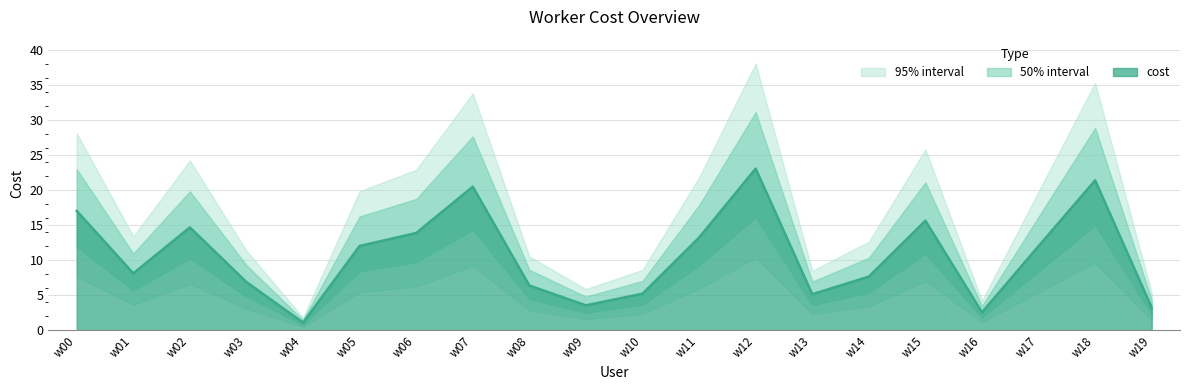

List the labels in order of value, smallest first.

w04, w16, w19, w09, w13, w10, w08, w03, w14, w01, w17, w05, w11, w06, w02, w15, w00, w07, w18, w12